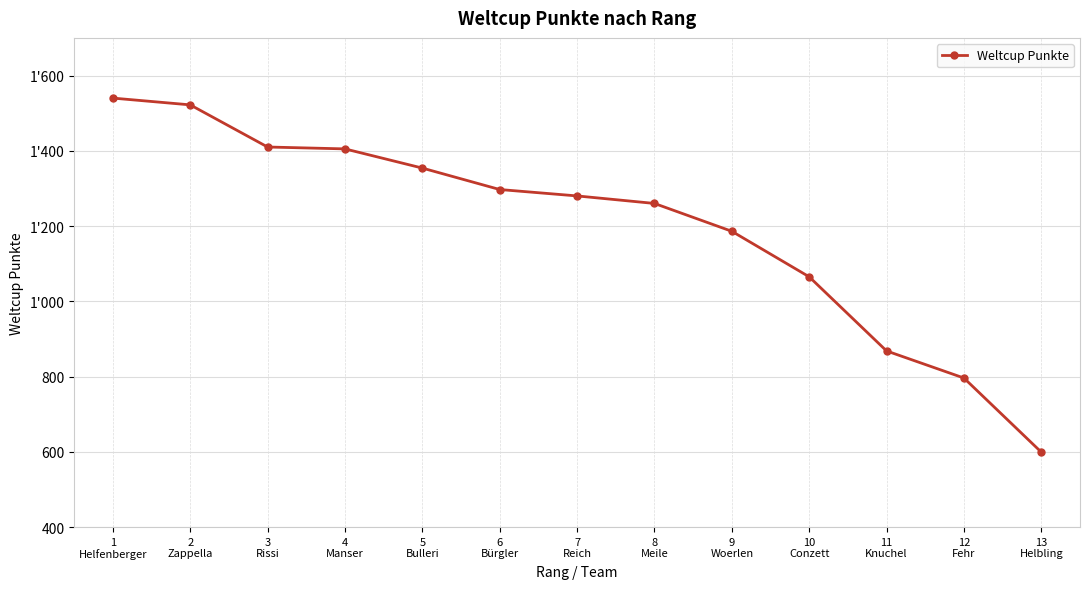

True or false: the data has more than 2 interior local peaks.

False